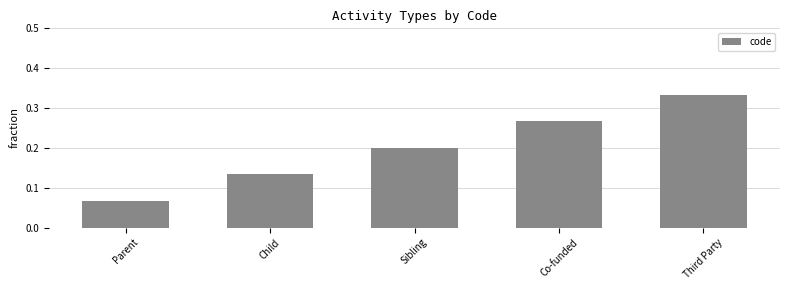

List the labels in order of value, smallest first.

Parent, Child, Sibling, Co-funded, Third Party